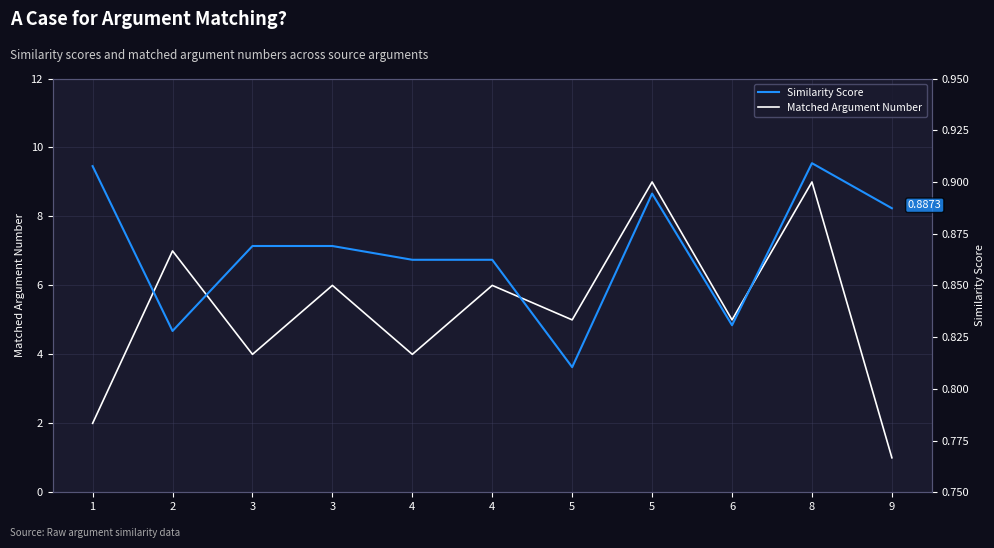

Rank the series by their average value, from highest to lowest.

Matched Argument Number, Similarity Score